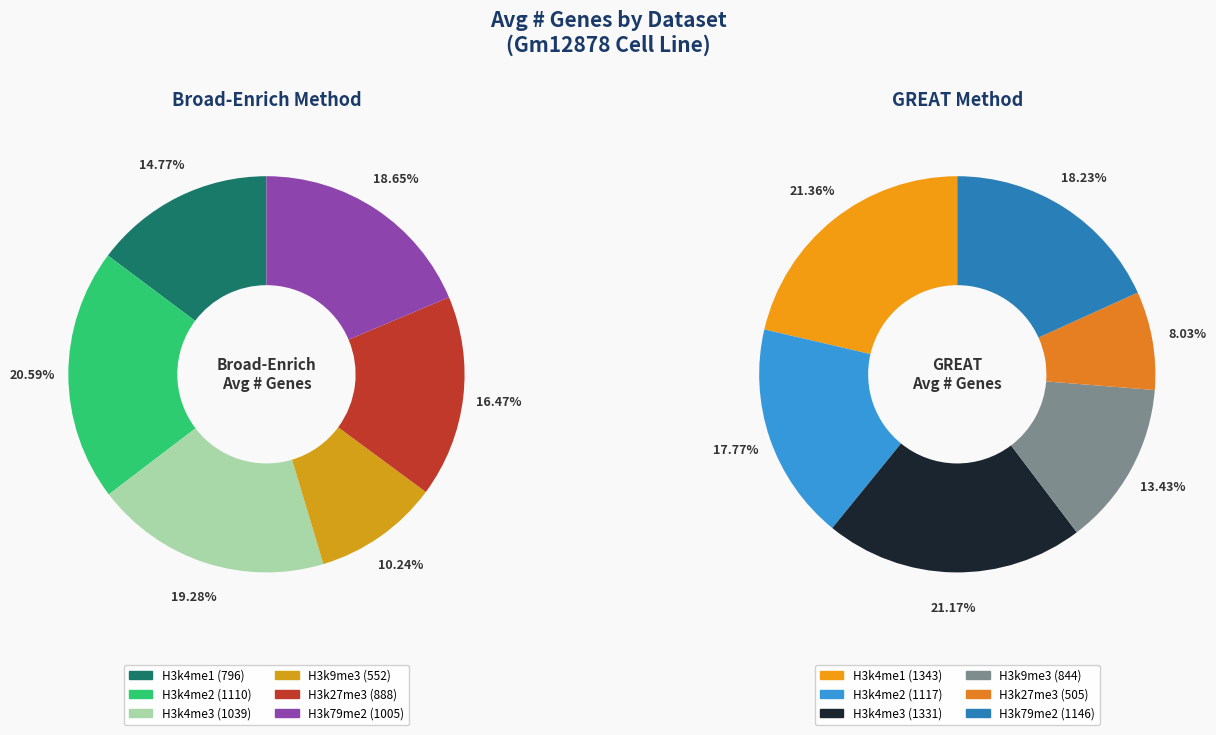

Is it true that values_great is 30% of the pie?

False